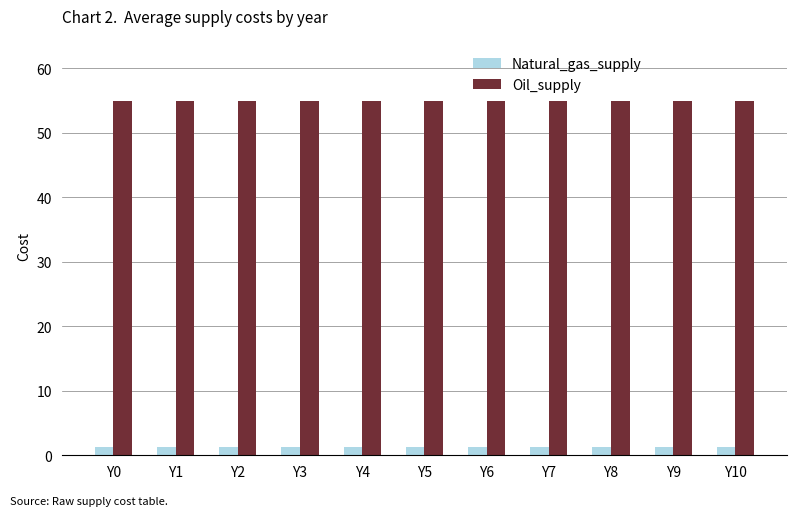

List the series in order of their peak value, highest first.

Oil_supply, Natural_gas_supply